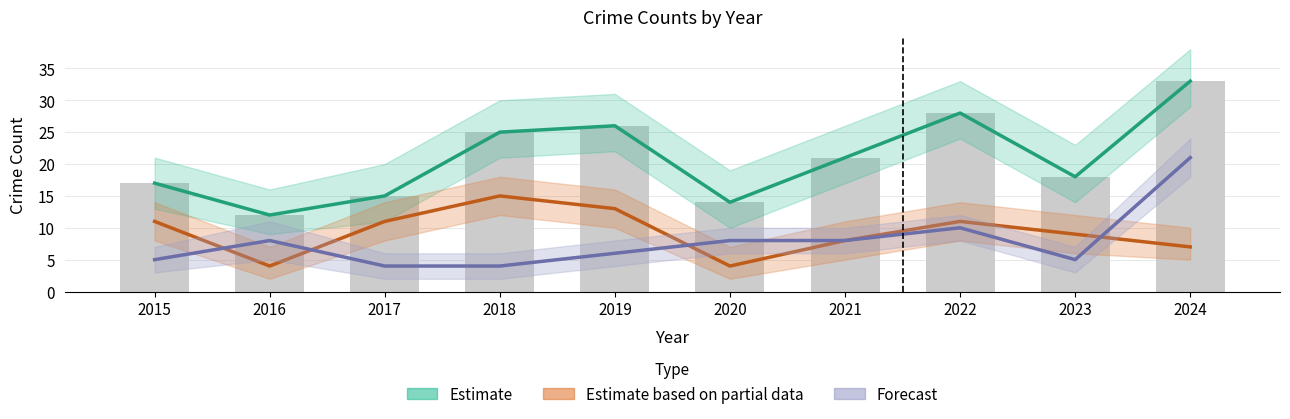

Reading left to right, list all the values displayed in this chart.

Total (Estimate): 2015=17	2016=12	2017=15	2018=25	2019=26	2020=14	2021=21	2022=28	2023=18	2024=33
Theft (Partial): 2015=11	2016=4	2017=11	2018=15	2019=13	2020=4	2021=8	2022=11	2023=9	2024=7
Robbery (Forecast): 2015=5	2016=8	2017=4	2018=4	2019=6	2020=8	2021=8	2022=10	2023=5	2024=21